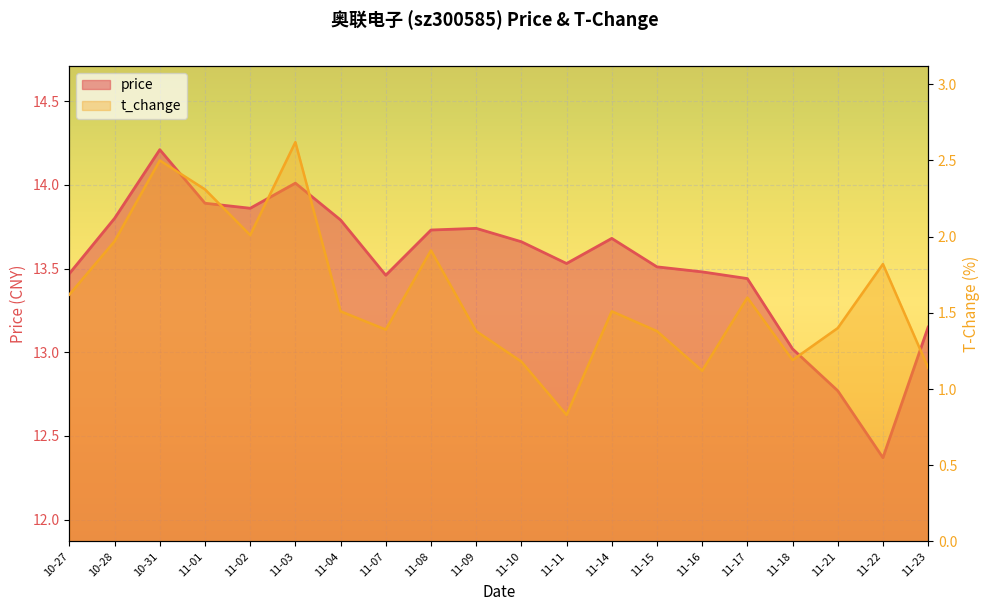

Reading right to left, transcribe all the data shown in this chart.

price: 11-23=13.2	11-22=12.4	11-21=12.8	11-18=13.0	11-17=13.4	11-16=13.5	11-15=13.5	11-14=13.7	11-11=13.5	11-10=13.7	11-09=13.7	11-08=13.7	11-07=13.5	11-04=13.8	11-03=14.0	11-02=13.9	11-01=13.9	10-31=14.2	10-28=13.8	10-27=13.5
t_change: 11-23=1.1	11-22=1.8	11-21=1.4	11-18=1.2	11-17=1.6	11-16=1.1	11-15=1.4	11-14=1.5	11-11=0.8	11-10=1.2	11-09=1.4	11-08=1.9	11-07=1.4	11-04=1.5	11-03=2.6	11-02=2.0	11-01=2.3	10-31=2.5	10-28=2.0	10-27=1.6